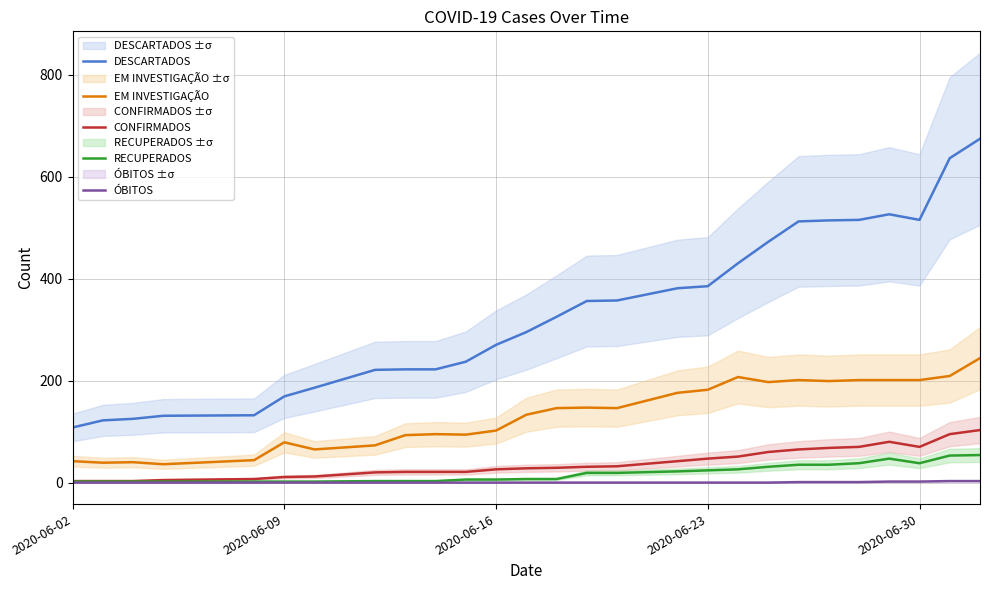

Is it true that EM INVESTIGAÇÃO equals 307 at 2020-06-30?

False